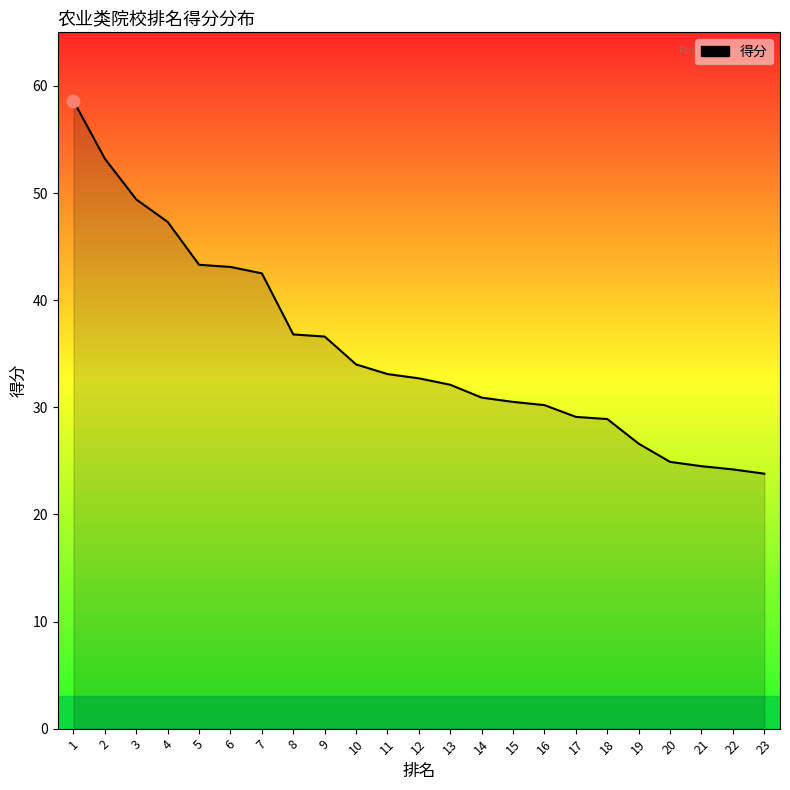

Which has a higher value, 2 or 3?

2